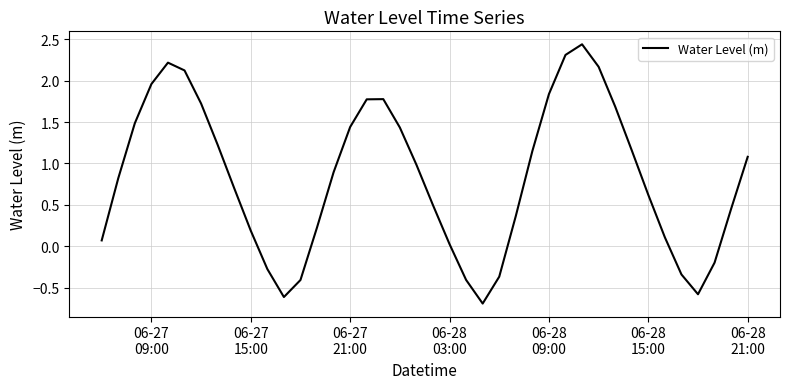

What is the minimum value shown in the chart?

-0.7